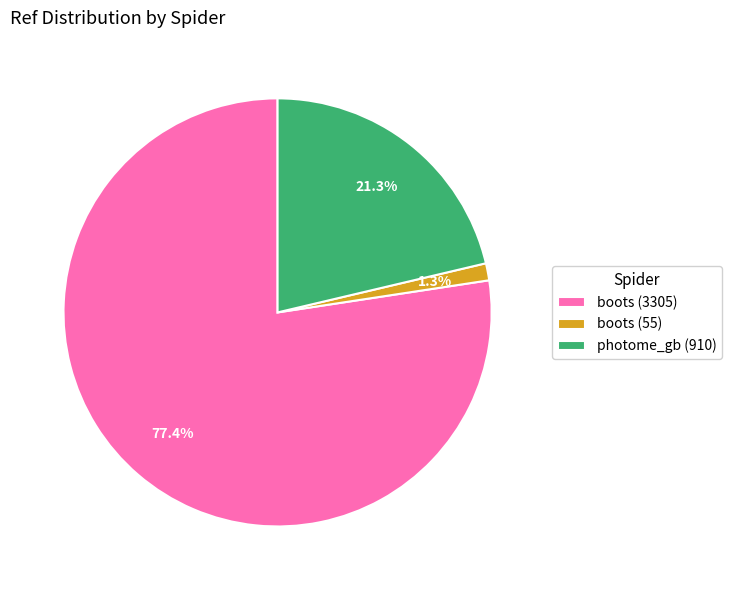

How many segments does this pie chart have?

3